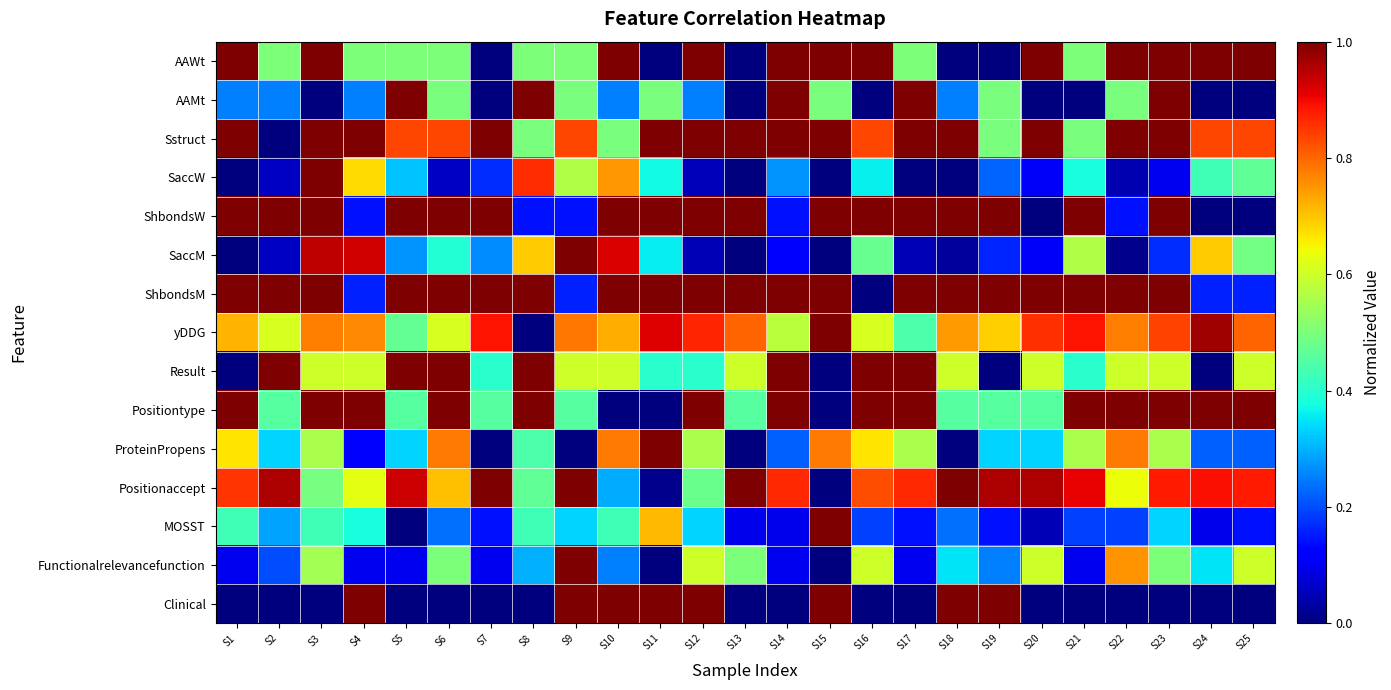

What is the total value across all series at S24?

6.6